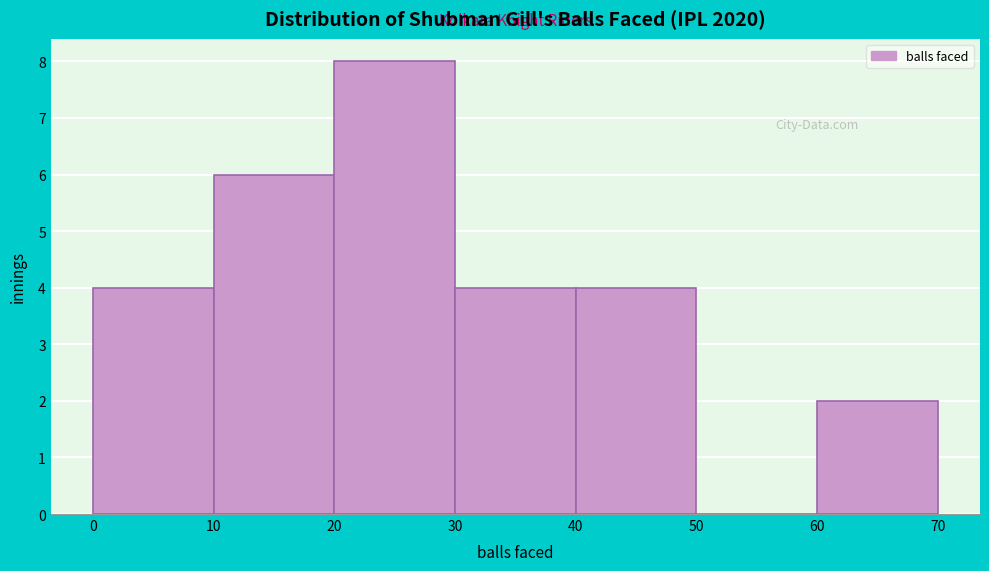

Reading left to right, transcribe this chart: for each bar, give the range it covers on the x-axis and its height. The values are not printed on the chart, so give them approximately, as read against the axis.

0 to 10: 4
10 to 20: 6
20 to 30: 8
30 to 40: 4
40 to 50: 4
50 to 60: 0
60 to 70: 2